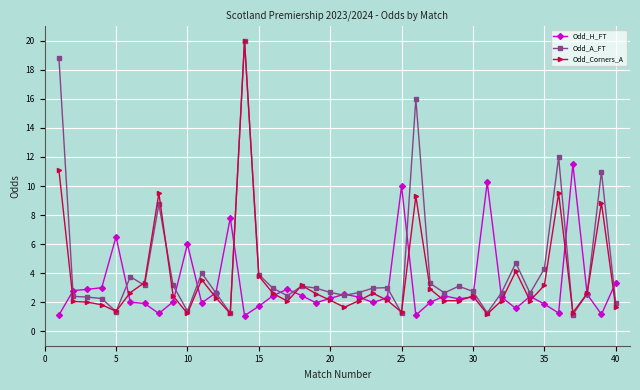

True or false: Odd_Corners_A has more than 1 points higher than both neighbors.

True